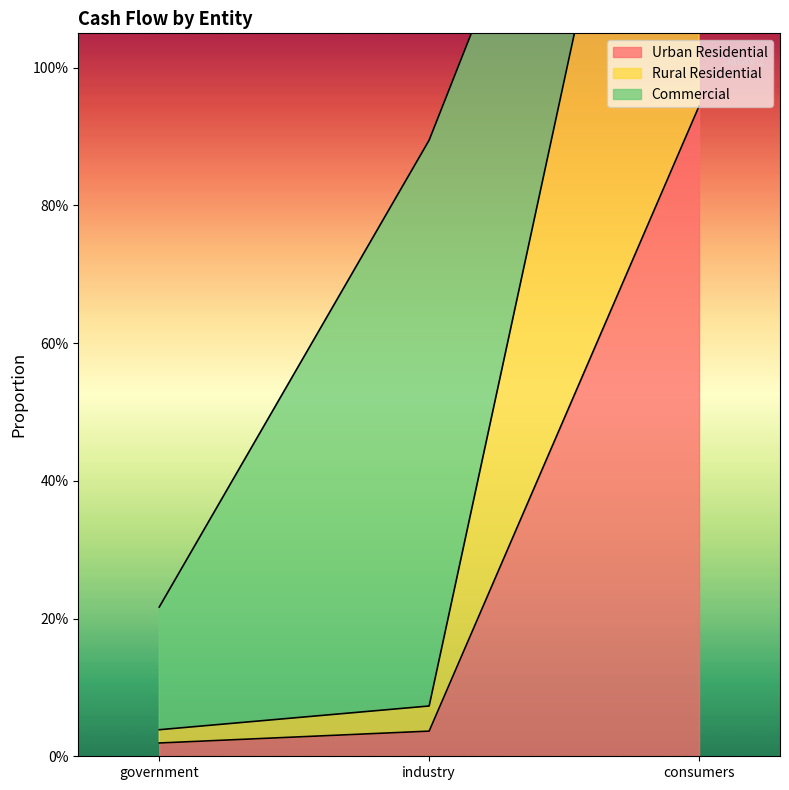

Where is Urban Residential nearest to the value 0?

government